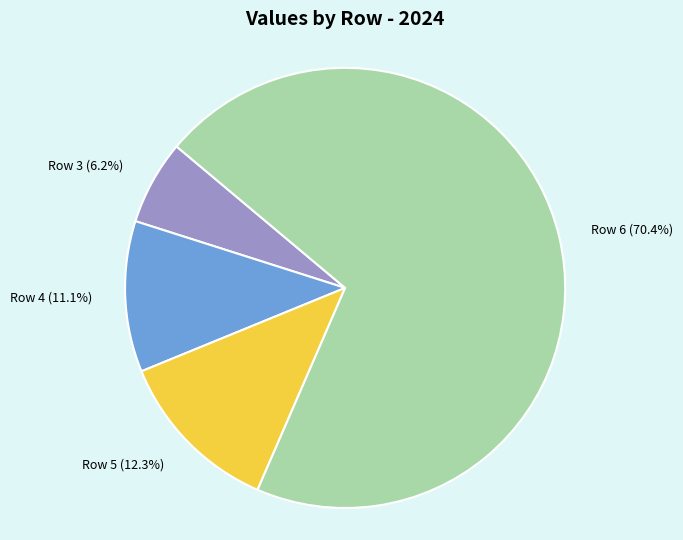

Which slice is the smallest?

Row 3